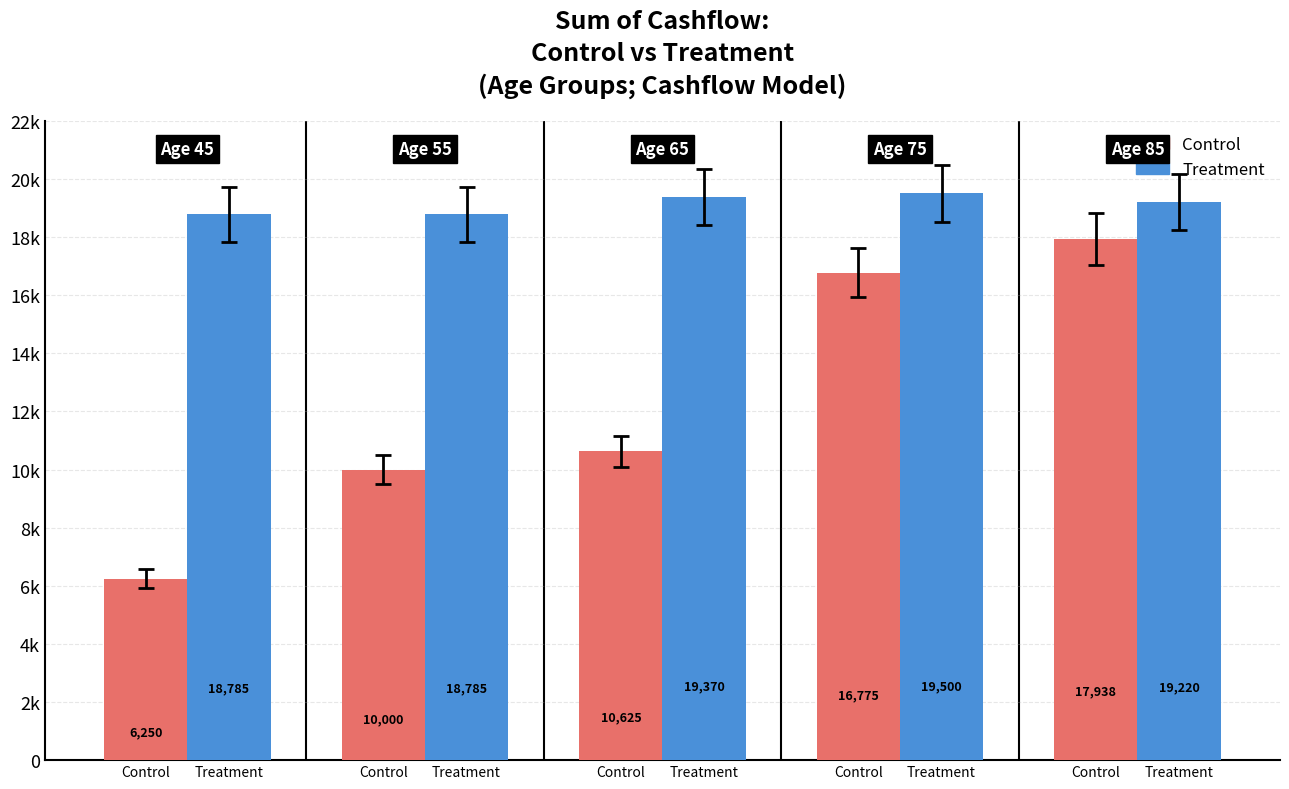

The Treatment series shows 19500.0 at Treatment. True or false?

True